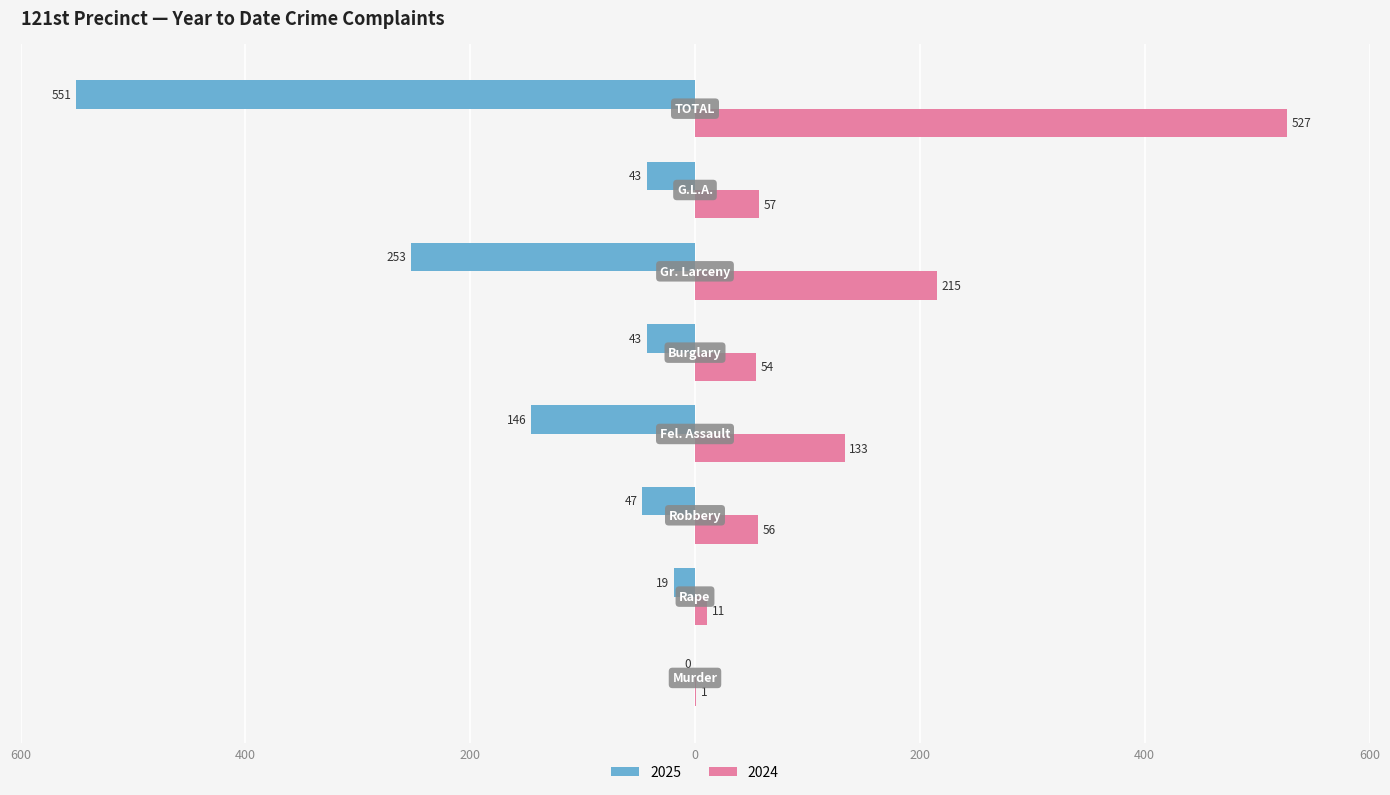

What are all the series names shown in the legend?

2025, 2024